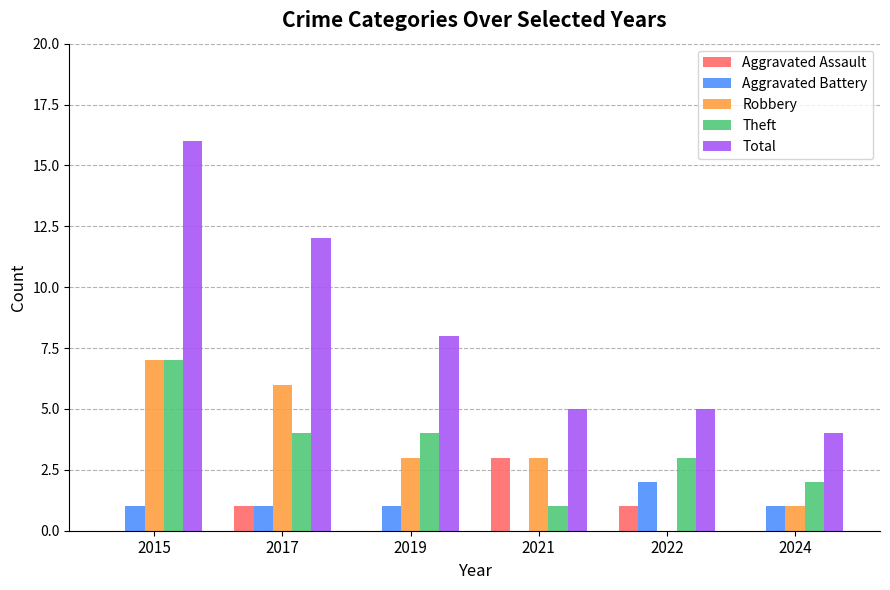

At which category is the sum across all series the highest?

2015